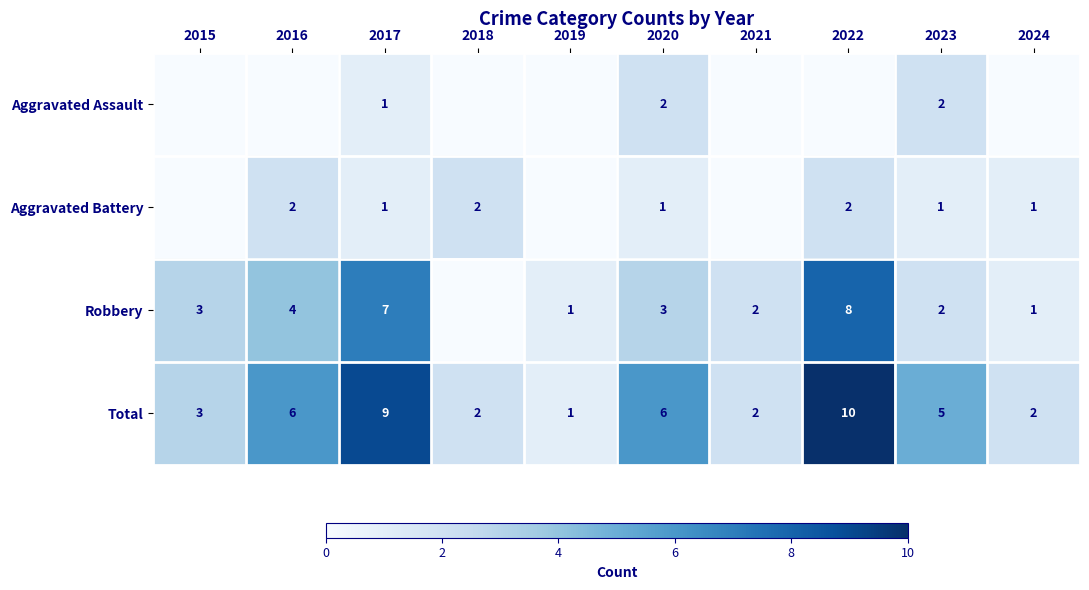

Where is Total nearest to the value 5?

2023